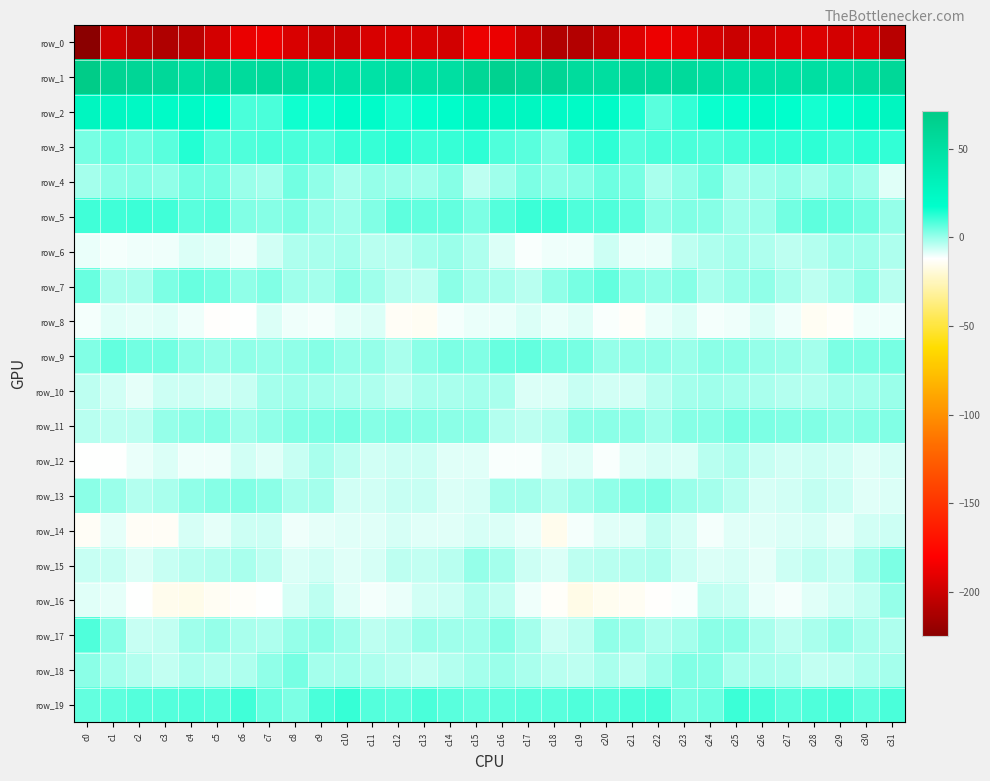

Reading right to left, transcribe all the data shown in this chart.

row_0: -207.1	-195.5	-196.6	-193.6	-194.4	-197.4	-200.5	-196.5	-189.0	-186.9	-192.6	-203.6	-209.1	-209.6	-199.9	-187.6	-187.2	-197.5	-195.0	-194.0	-195.2	-199.4	-199.1	-194.2	-187.1	-187.9	-196.8	-206.1	-210.9	-206.2	-198.5	-224.8
row_1: 58.1	52.4	48.3	49.8	47.8	47.2	45.7	50.2	54.9	54.6	55.0	51.6	53.9	60.6	59.8	64.7	59.2	49.8	48.8	49.2	47.3	46.6	46.5	52.4	55.3	54.6	54.6	50.5	57.6	59.6	61.9	71.0
row_2: 26.0	21.6	17.1	15.2	17.7	20.9	16.9	16.4	11.9	7.3	14.4	21.2	21.7	22.2	25.5	25.7	26.5	18.7	17.1	14.6	20.0	19.8	16.1	15.7	9.1	9.1	17.4	22.1	21.2	23.4	25.2	27.0
row_3: 11.9	12.2	10.5	12.1	11.7	11.1	9.4	8.5	8.8	8.7	7.6	12.2	10.9	3.9	7.0	8.2	12.6	11.5	10.5	12.7	11.1	11.2	8.3	8.8	9.0	8.3	8.4	13.5	7.3	4.9	5.8	3.6
row_4: -8.2	-0.7	1.6	-1.7	0.3	-1.1	-1.3	4.5	0.9	-2.1	3.6	4.8	2.0	1.3	2.9	-0.9	-4.2	2.1	-0.8	-0.6	0.1	-1.8	1.1	4.4	-1.4	-0.2	4.6	4.1	1.0	2.0	1.6	-1.3
row_5: 0.3	4.3	6.0	6.8	4.5	-0.2	-0.8	2.2	2.8	1.4	6.6	8.2	8.3	10.8	10.9	7.8	3.3	5.8	5.8	6.9	2.6	-1.0	0.1	3.1	1.8	2.8	7.8	7.3	10.1	10.8	10.2	10.1
row_6: -2.9	-0.9	-1.1	-3.0	-4.3	-2.7	-1.4	-2.5	-4.5	-9.8	-9.4	-6.4	-10.1	-10.0	-11.2	-7.9	-2.9	-0.6	-1.7	-3.7	-4.0	-1.5	-2.2	-2.5	-7.0	-10.2	-8.2	-7.8	-10.3	-10.4	-10.8	-9.5
row_7: -3.8	0.6	-2.1	-4.6	-2.1	1.1	-0.3	-2.0	2.2	1.0	2.2	6.2	3.8	0.8	-3.9	-2.2	-1.5	1.3	-4.2	-3.8	-0.6	1.2	-1.7	-0.8	2.5	0.6	4.3	5.2	3.2	-2.0	-2.3	5.6
row_8: -10.3	-10.1	-13.3	-14.4	-9.9	-7.9	-10.3	-10.5	-7.7	-9.8	-12.8	-11.4	-8.6	-9.4	-7.8	-9.8	-9.8	-10.9	-14.4	-13.5	-8.1	-8.7	-10.6	-10.0	-7.7	-11.6	-12.6	-10.4	-8.6	-9.2	-8.3	-10.5
row_9: 3.4	3.1	3.0	-1.5	-0.4	0.2	1.6	1.4	-0.1	0.7	0.8	0.3	3.9	4.1	6.3	5.3	2.6	3.4	1.6	-2.2	0.5	0.5	1.8	0.6	0.2	0.6	0.4	1.5	4.4	4.1	6.1	2.5
row_10: -0.4	-1.6	-1.6	-3.5	-3.5	-2.2	-1.6	-0.9	-1.3	-3.7	-6.4	-6.6	-5.7	-8.0	-8.0	-2.2	-1.6	-1.9	-1.9	-4.3	-2.7	-2.0	-1.5	-0.8	-1.7	-5.4	-6.5	-5.9	-6.1	-9.2	-7.0	-4.3
row_11: 2.5	2.1	1.5	2.8	2.4	2.9	3.9	2.1	1.9	-0.9	1.3	1.3	1.6	-3.4	-4.3	-3.1	1.3	1.3	2.0	2.7	2.1	3.7	3.0	2.4	0.9	-0.7	2.0	1.6	0.4	-4.3	-4.2	-3.7
row_12: -7.5	-8.7	-6.5	-6.1	-6.4	-5.6	-2.4	-3.8	-8.0	-7.1	-8.3	-11.3	-8.2	-8.6	-11.2	-11.1	-8.4	-8.5	-6.0	-6.3	-6.5	-4.5	-2.0	-5.5	-8.3	-6.9	-9.9	-10.2	-8.0	-9.3	-12.1	-12.0
row_13: -7.6	-8.5	-6.3	-5.1	-6.5	-7.1	-3.5	-1.5	-0.4	2.9	2.4	0.9	-0.8	-3.0	-1.5	-1.4	-7.0	-8.1	-5.5	-5.5	-6.8	-6.4	-1.8	-2.0	1.3	2.7	2.0	0.7	-1.9	-3.2	-0.3	1.2
row_14: -5.8	-6.8	-8.9	-7.5	-8.1	-8.5	-8.5	-10.7	-7.3	-5.0	-8.4	-8.3	-10.5	-15.6	-9.5	-8.0	-7.5	-8.3	-8.4	-7.2	-8.6	-8.3	-9.1	-10.2	-5.9	-6.1	-9.2	-7.5	-13.9	-13.5	-9.3	-13.7
row_15: 3.3	-1.6	-5.5	-4.5	-6.2	-8.8	-7.0	-7.9	-5.9	-2.4	-3.2	-3.9	-4.6	-8.0	-5.9	-1.3	0.3	-4.0	-5.2	-4.6	-7.5	-8.7	-6.9	-7.9	-4.3	-2.3	-3.5	-4.0	-5.8	-7.9	-5.5	-5.7
row_16: 0.1	-5.2	-6.5	-8.3	-10.7	-9.3	-5.6	-4.9	-11.1	-12.5	-14.0	-14.5	-16.5	-12.9	-9.9	-4.9	-3.2	-6.4	-6.6	-9.3	-10.9	-8.3	-4.2	-7.4	-12.1	-13.1	-14.1	-15.9	-15.2	-12.1	-9.1	-8.7
row_17: -2.4	-2.0	0.1	-1.8	-4.3	-2.2	1.1	1.5	-1.7	-2.4	-0.5	0.9	-4.2	-6.0	-1.8	2.2	-0.9	-1.1	-0.2	-3.0	-4.2	-0.9	1.6	0.5	-2.5	-1.9	0.5	-0.8	-5.2	-5.4	1.8	8.2
row_18: -1.7	-2.8	-4.5	-4.7	-2.5	-2.3	-2.1	1.8	2.6	-1.1	-3.7	-2.0	-4.5	-3.9	-2.3	-0.2	-1.2	-3.2	-5.2	-3.6	-2.8	-1.7	-1.7	3.6	1.0	-2.4	-3.3	-2.4	-4.8	-3.3	-1.3	1.6
row_19: 8.6	6.7	9.2	8.1	7.2	9.6	10.9	4.8	3.7	9.4	9.0	7.9	8.3	7.2	7.3	6.7	6.0	7.4	9.2	7.2	7.7	11.0	9.2	3.1	5.7	10.2	8.0	8.5	7.7	7.5	6.5	5.9